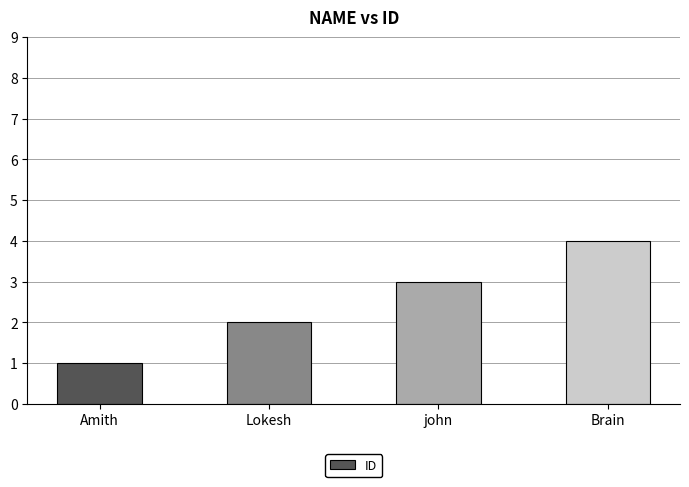

What is the difference between the maximum and minimum values?

3